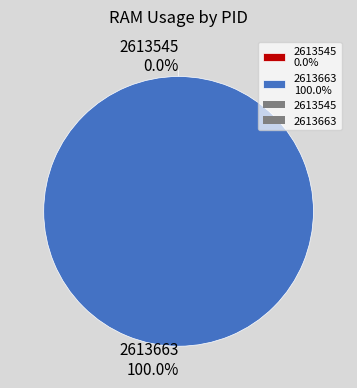

Count the number of slices in the pie.

2